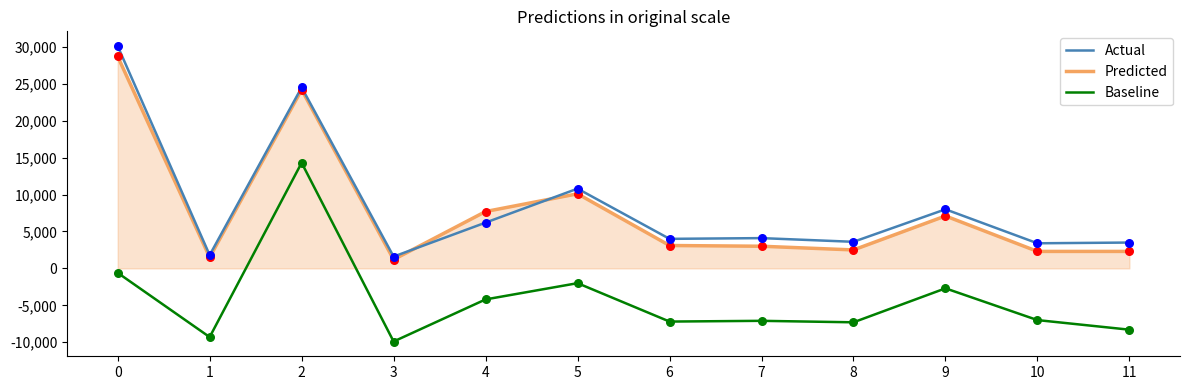

What is the total value across all series at 4?

9700